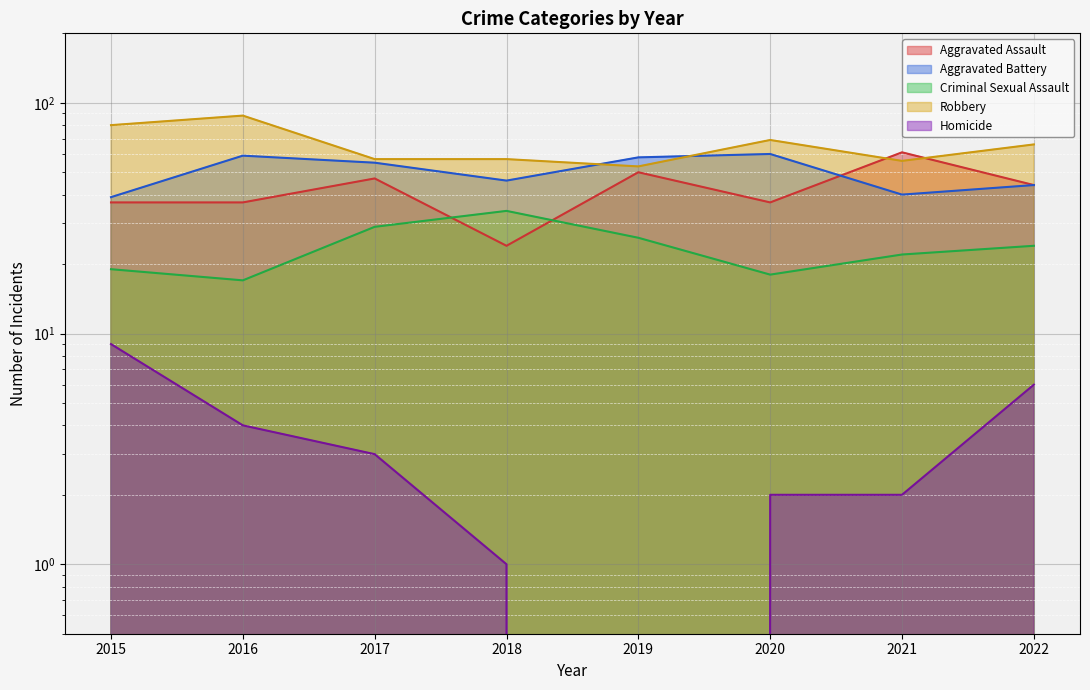

What is the highest value of the Criminal Sexual Assault series?

34